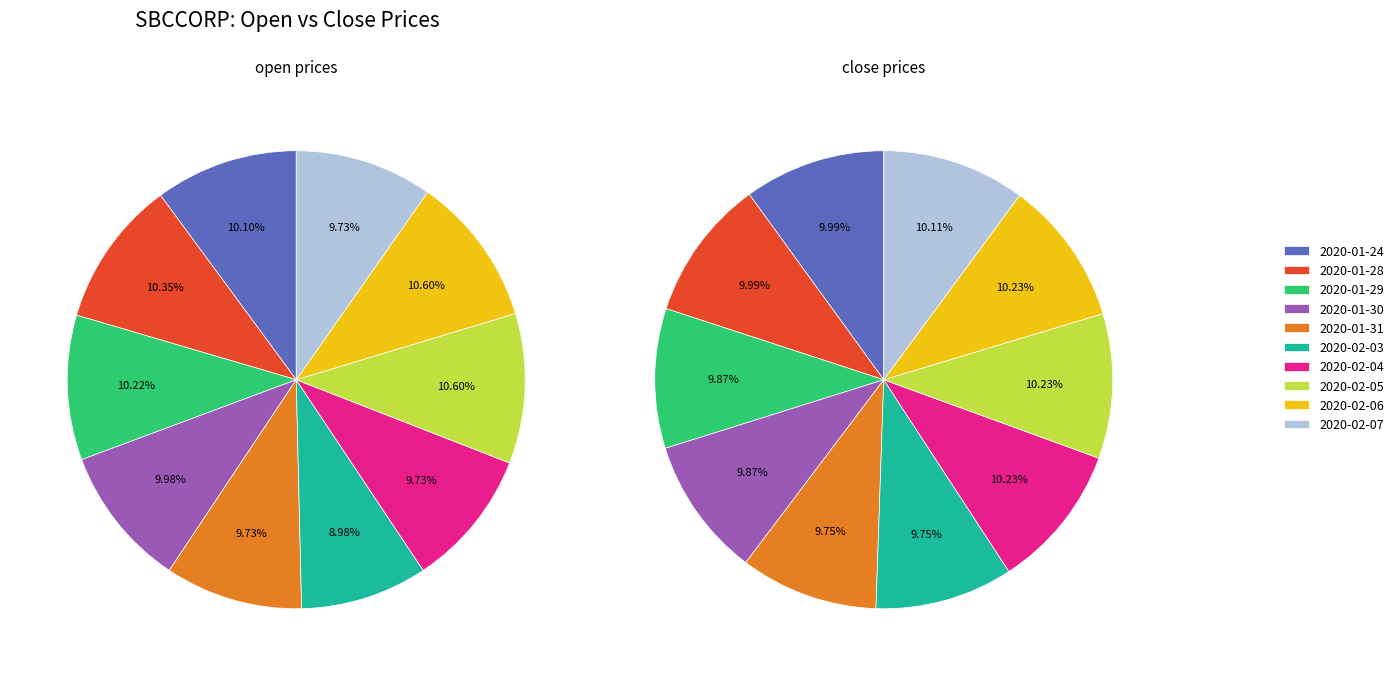

Between 6 and 3, which is larger?

3